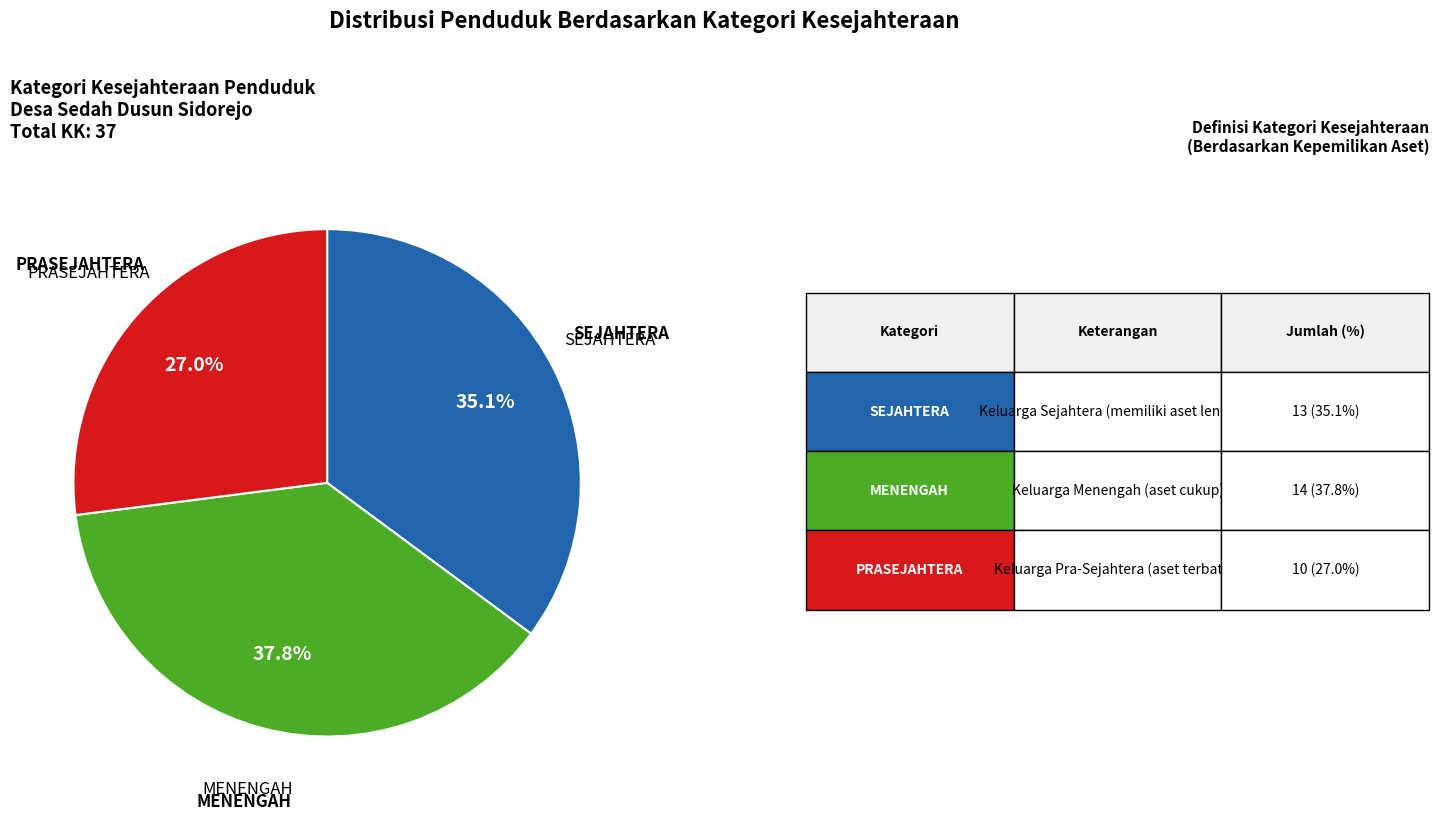

Is there any slice that represents more than half of the pie?

No